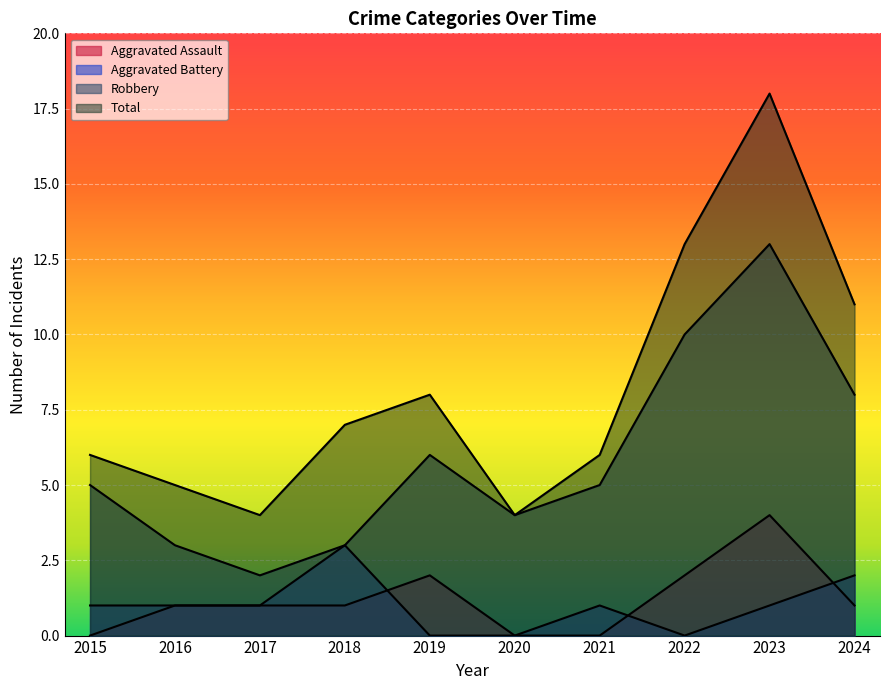

True or false: Aggravated Battery and Robbery intersect in this chart.

False